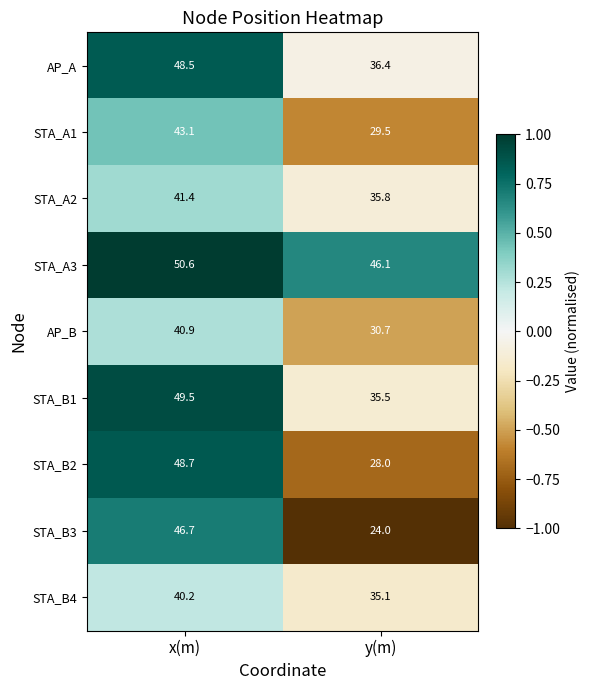

Which series changed the most between x(m) and y(m)?

STA_B3